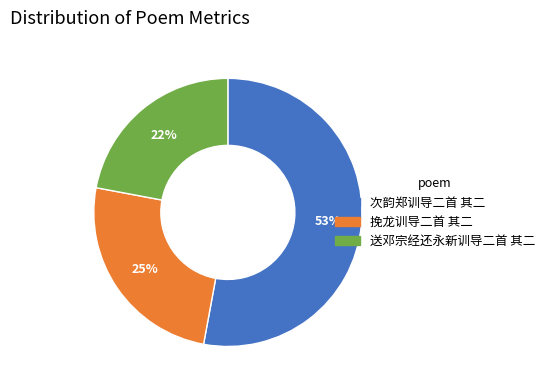

Is there any slice that represents more than half of the pie?

Yes